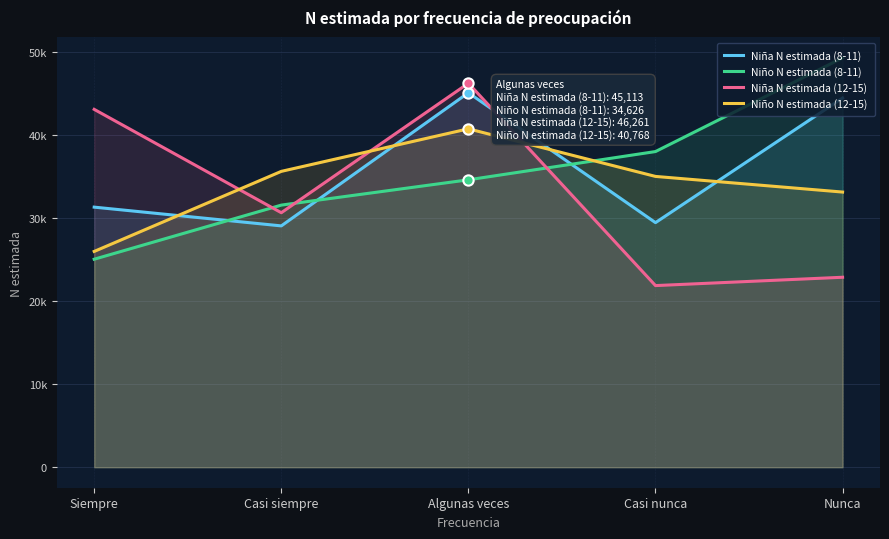

Which series has the largest Y range (max minus min)?

Niña N estimada (12-15)